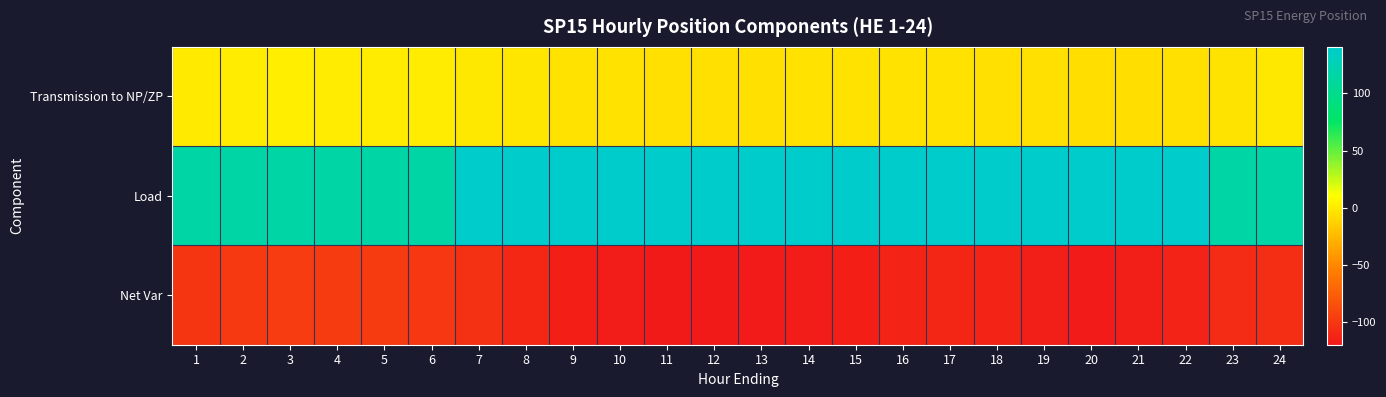

Between 13 and 2, which is larger?

2